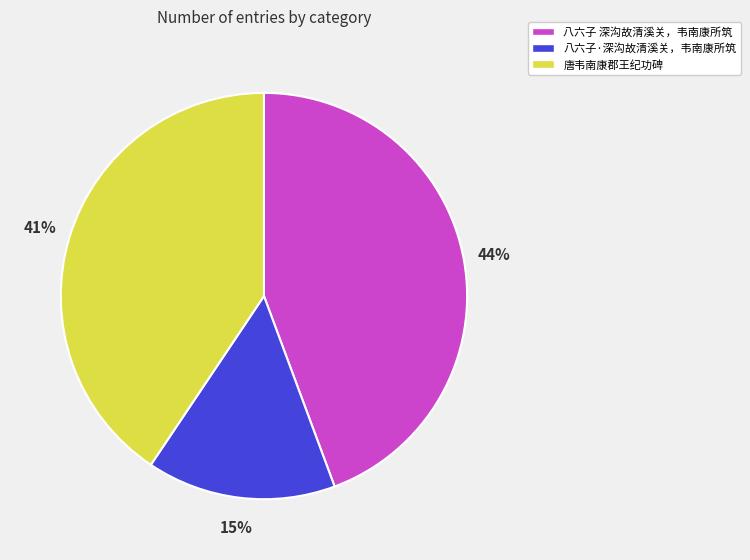

What is the smallest slice in the pie chart?

八六子·深沟故清溪关，韦南康所筑